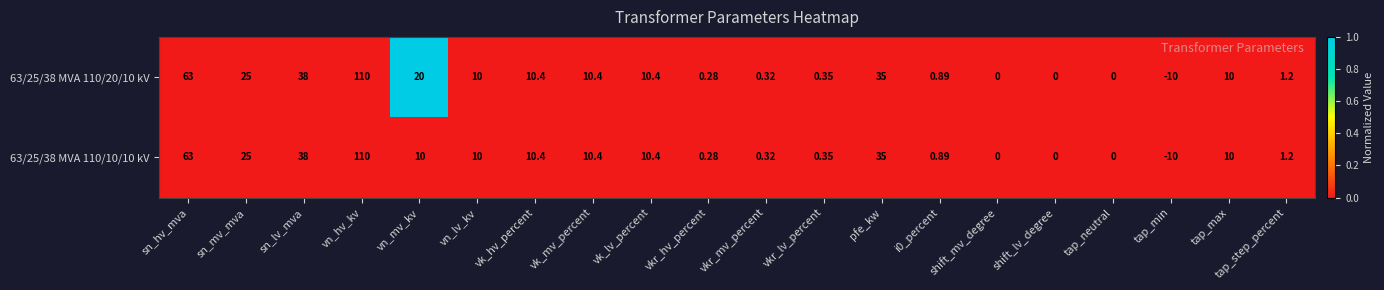

How many values in 63/25/38 MVA 110/20/10 kV are below zero?

1